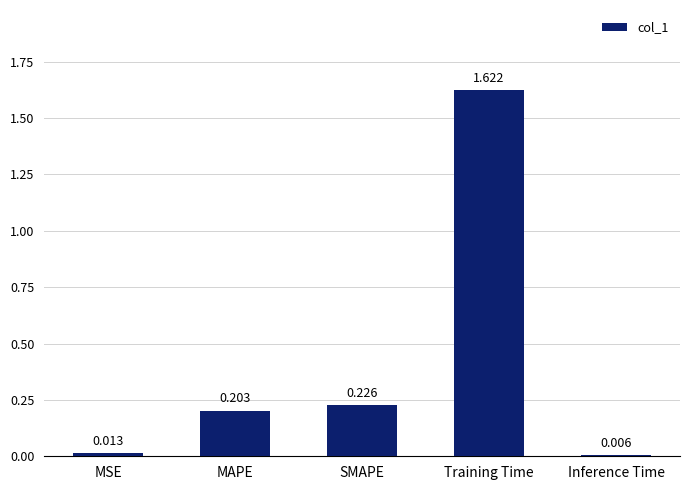

Which category has the highest value across all series?

Training Time